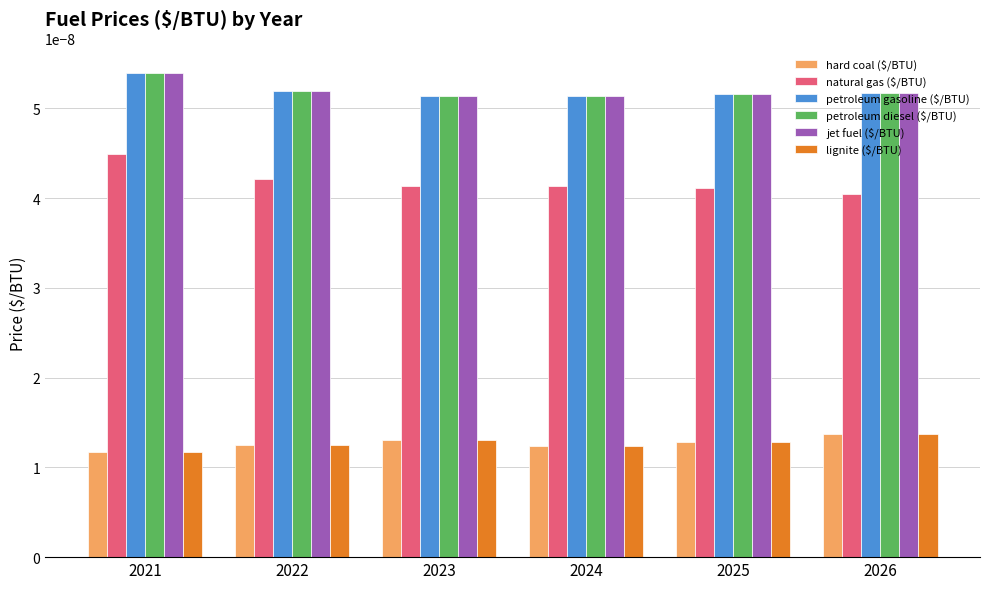

Count the hard coal ($/BTU) values in the range 0 to 1.

6